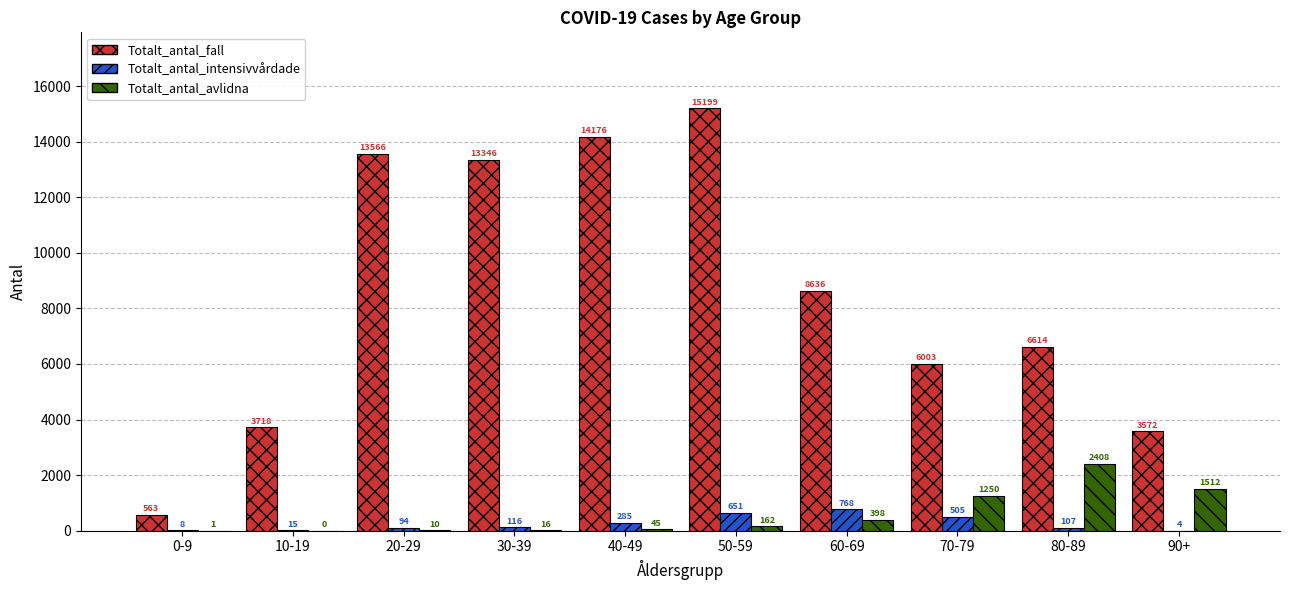

How many data points does each series have?

10